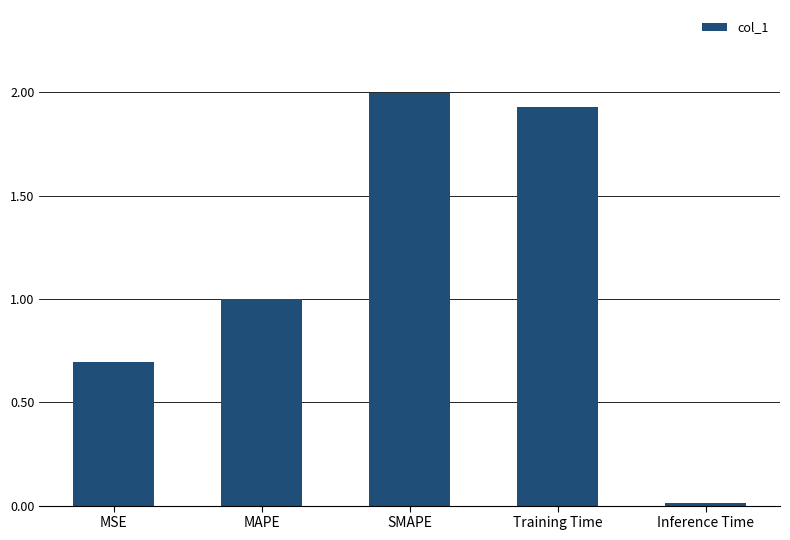

The value at Training Time is 3.4. True or false?

False